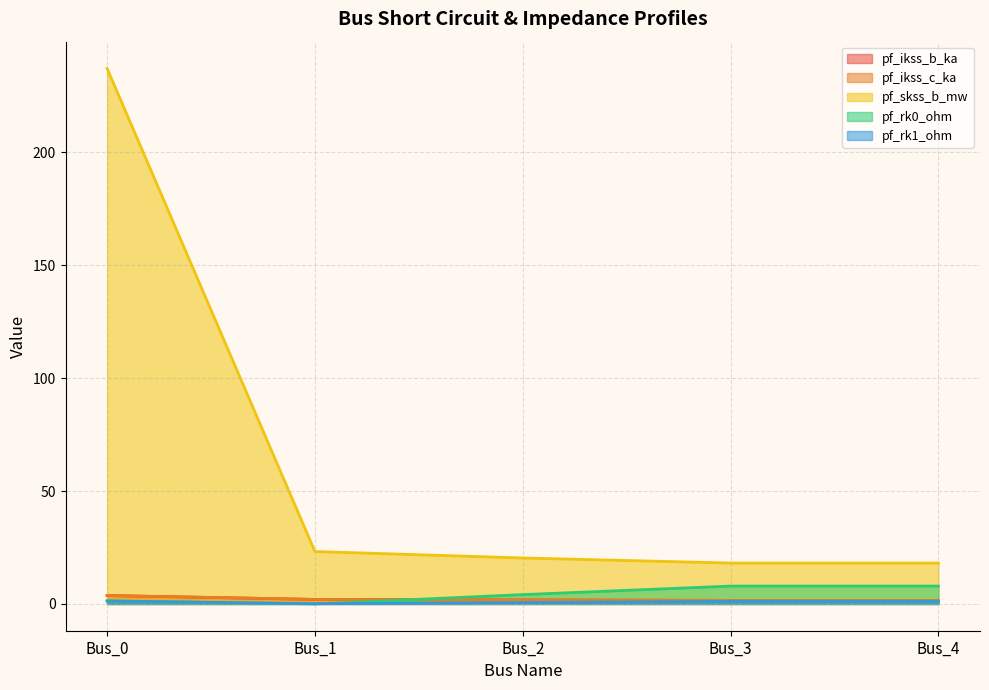

Which category has the highest value in the pf_rk1_ohm series?

Bus_0